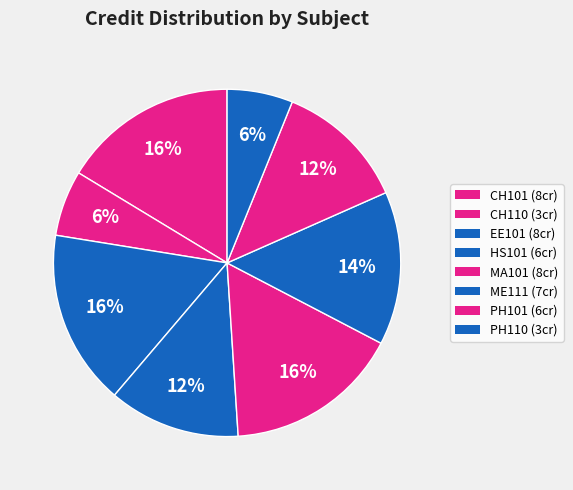

What percentage do CH110 and HS101 together represent?

18.4%